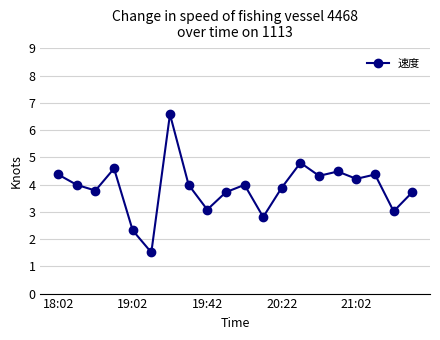

What is the greatest value displayed?

6.6